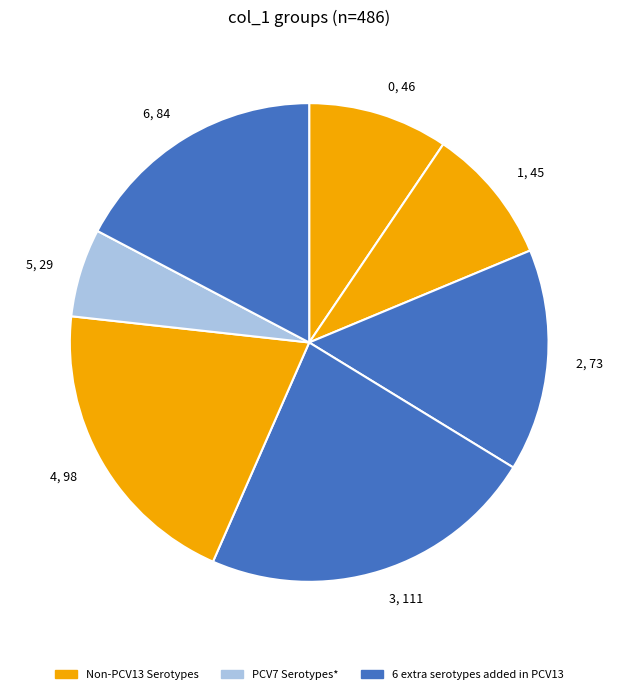

Is the sum of 4, 98 and 2, 73 greater than half?

No